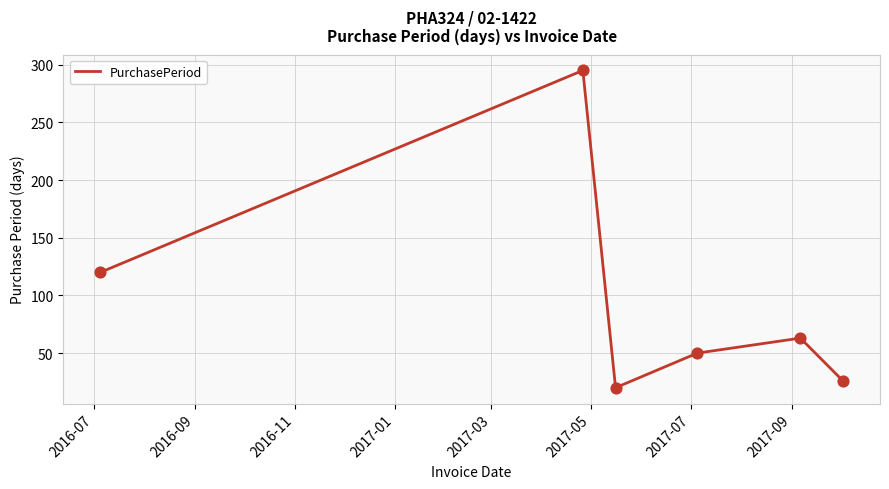

What is the minimum value shown in the chart?

20